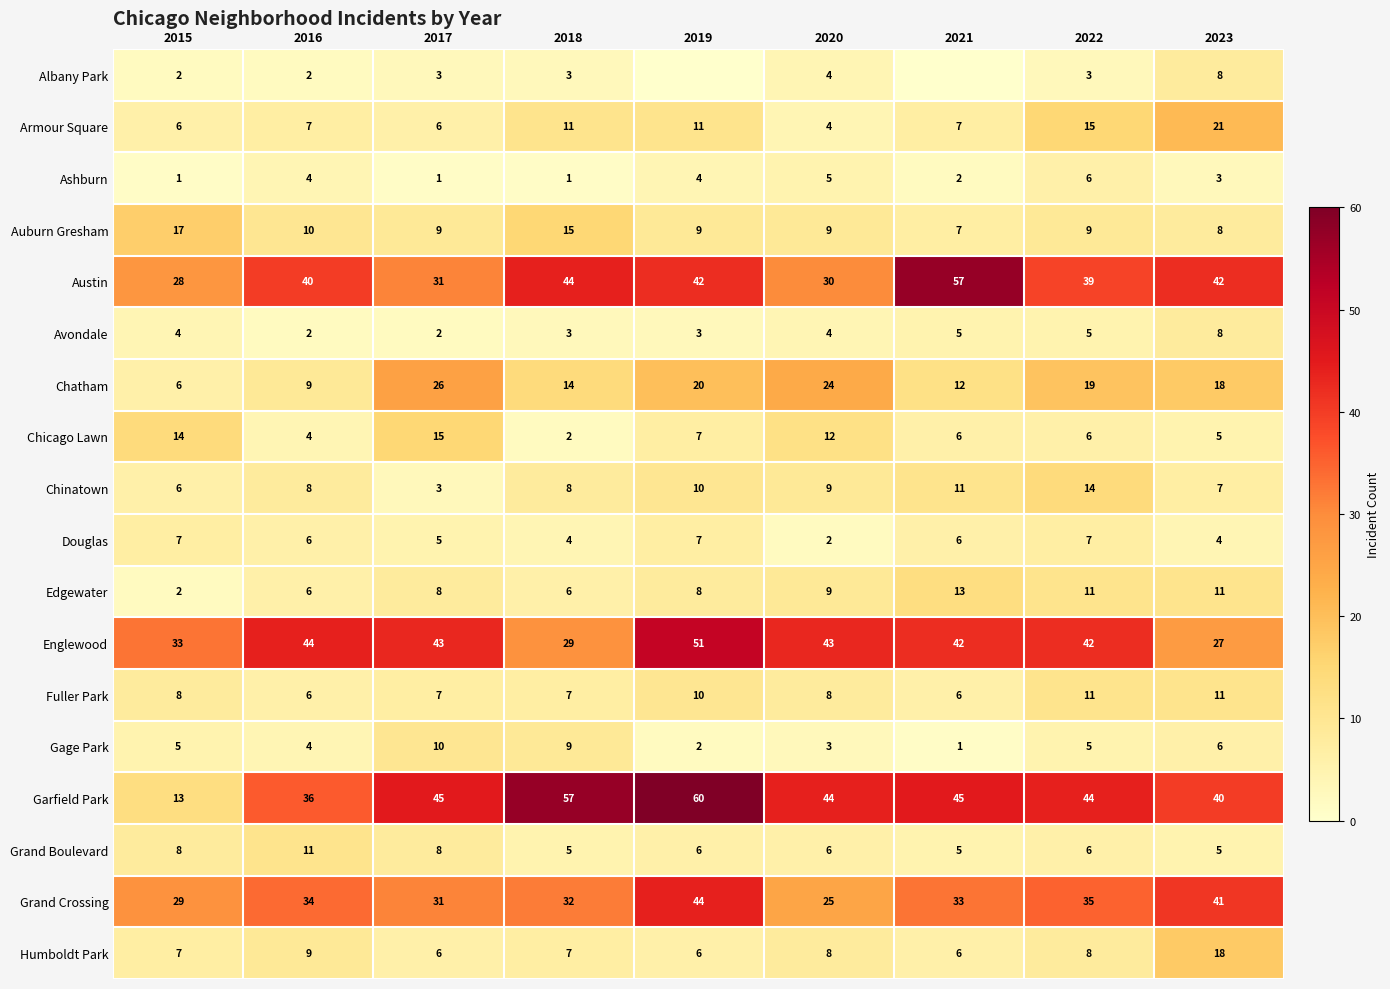

Which series changed the most between 2020 and 2022?

Armour Square